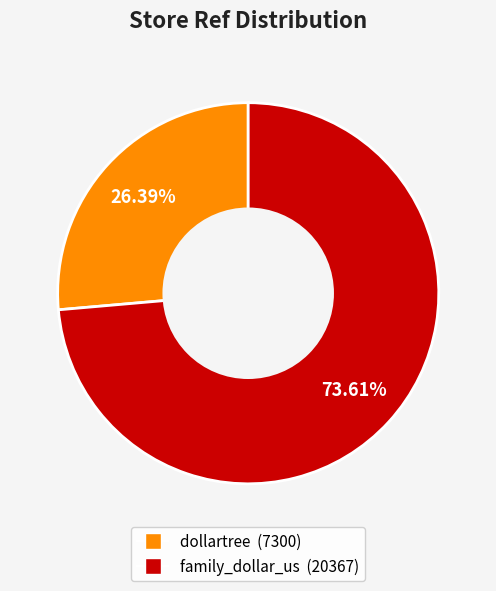

To the nearest percent, what percentage of the pie is dollartree?

26%